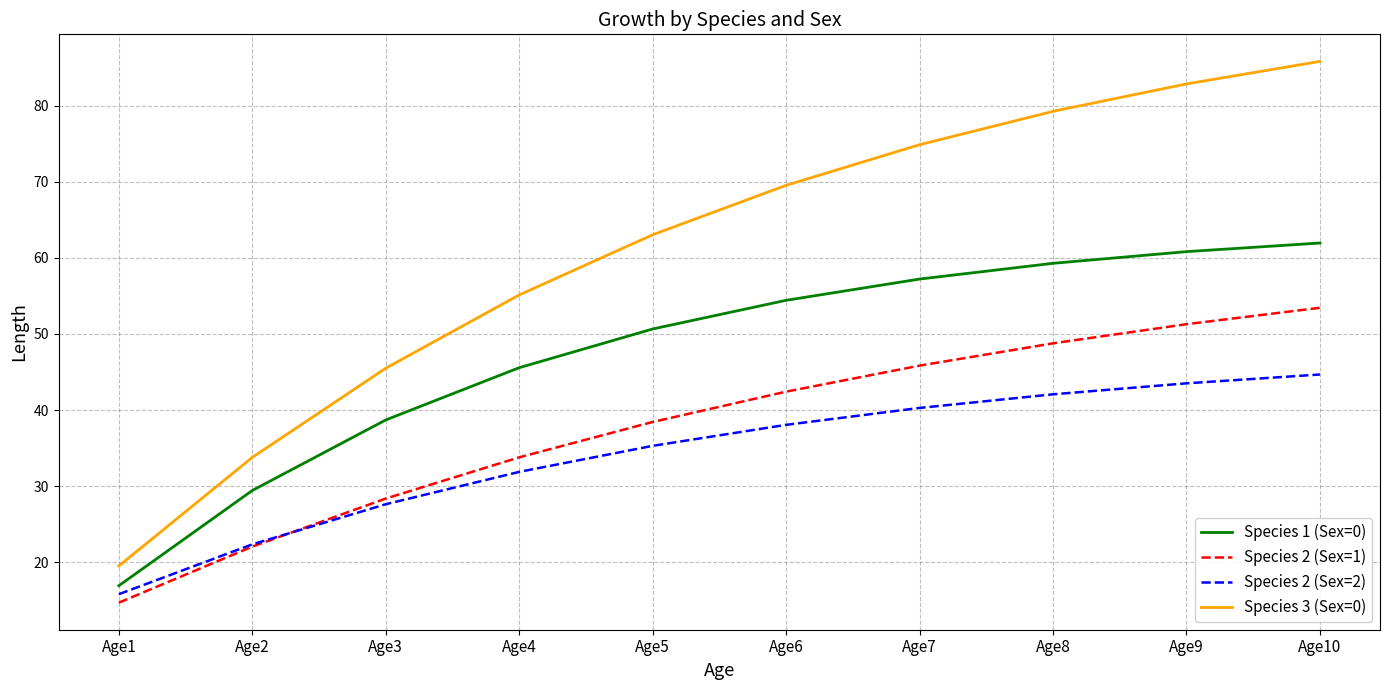

True or false: Species 2 (Sex=1) and Species 1 (Sex=0) intersect in this chart.

False